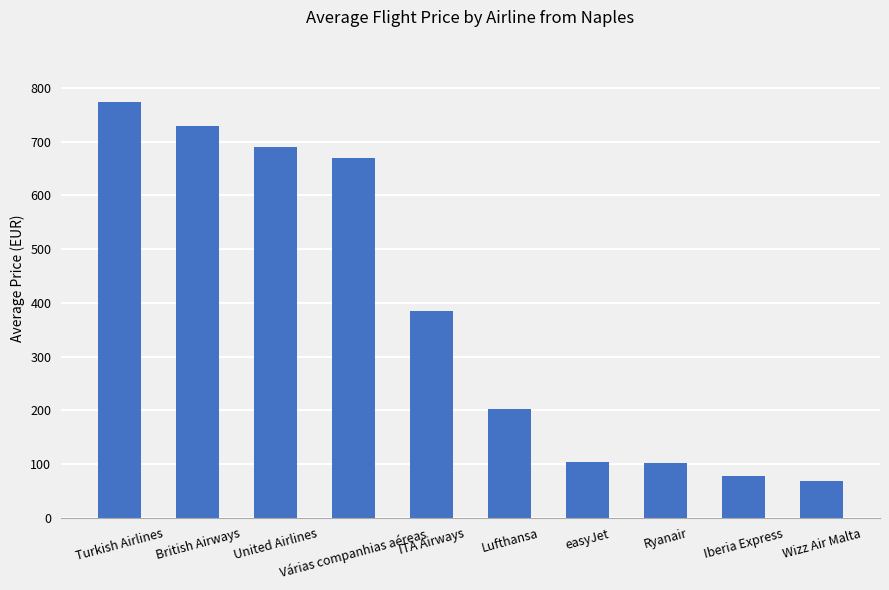

What is the sum of all values?

3802.6